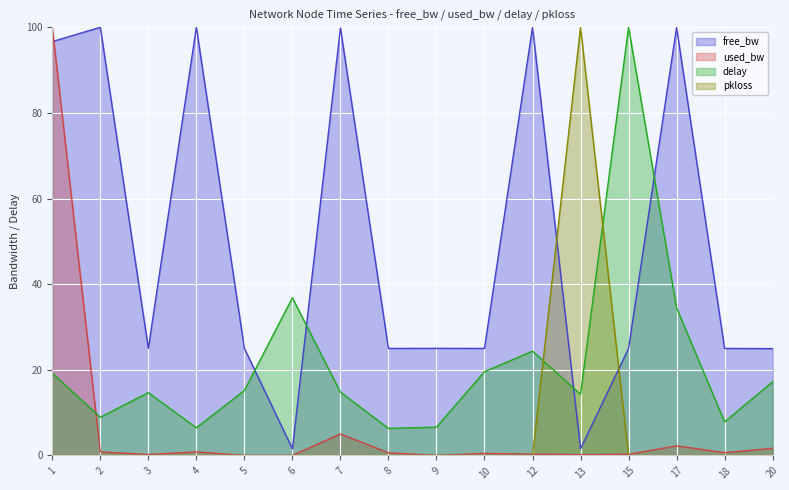

What is the difference between the maximum and second lowest values in the free_bw_scaled series?

98.5